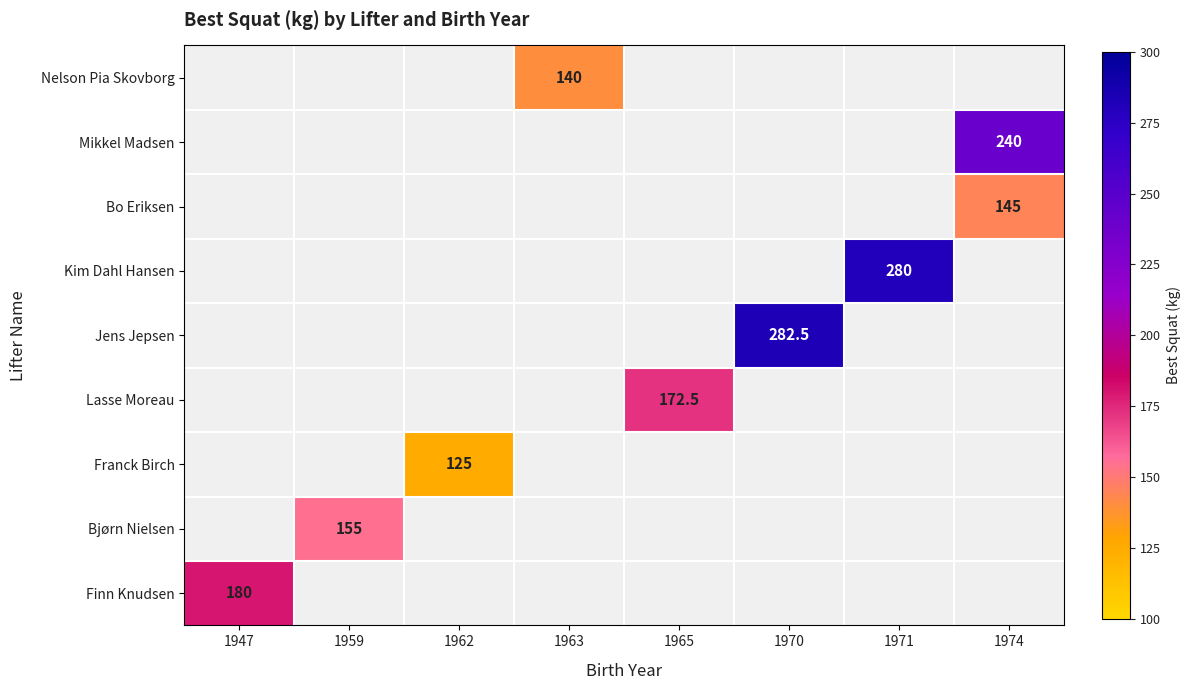

The value of Finn Knudsen at 1947 is 180.0. True or false?

True